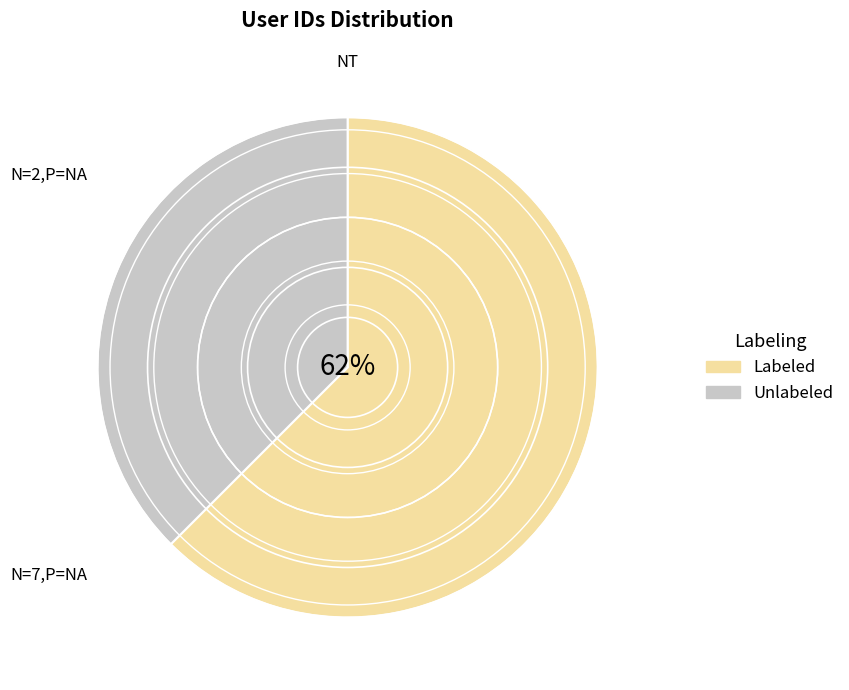

To the nearest percent, what percentage of the pie is Labeled?

62%